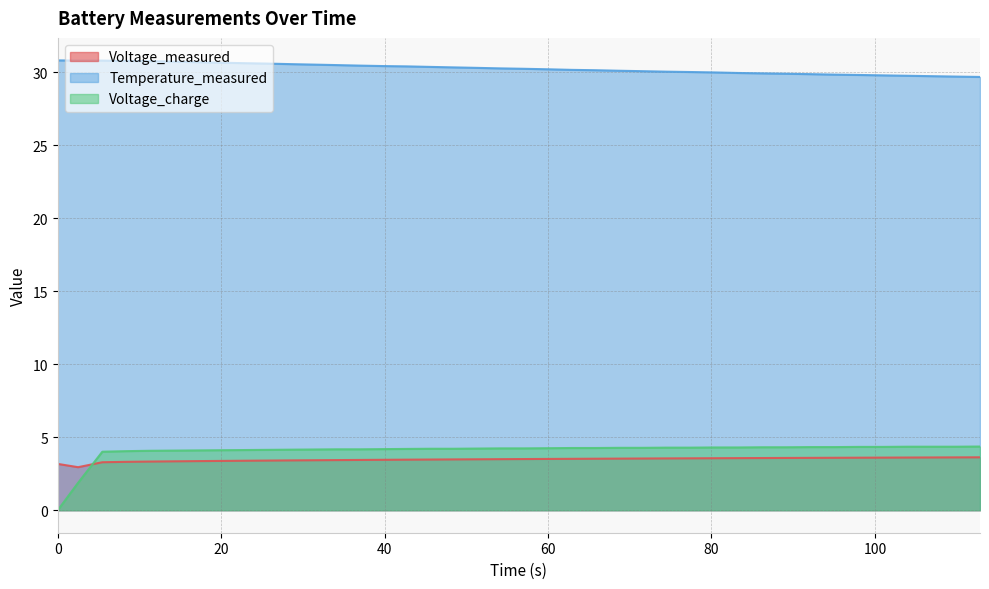

Reading left to right, list all the values displayed in this chart.

Voltage_measured: 3.2	2.9	3.3	3.3	3.3	3.4	3.4	3.4	3.4	3.4	3.4	3.4	3.4	3.4	3.5	3.5	3.5	3.5	3.5	3.5	3.5	3.5	3.5	3.5	3.5	3.5	3.6	3.6	3.6	3.6	3.6	3.6	3.6	3.6	3.6	3.6	3.6	3.6	3.6	3.6
Temperature_measured: 30.8	30.8	30.8	30.8	30.8	30.7	30.7	30.7	30.6	30.6	30.6	30.5	30.5	30.5	30.4	30.4	30.4	30.3	30.3	30.3	30.2	30.2	30.2	30.1	30.1	30.1	30.0	30.0	30.0	30.0	29.9	29.9	29.9	29.8	29.8	29.8	29.8	29.7	29.7	29.7
Voltage_charge: 0.0	1.9	4.0	4.0	4.1	4.1	4.1	4.1	4.1	4.1	4.1	4.2	4.2	4.2	4.2	4.2	4.2	4.2	4.2	4.2	4.2	4.2	4.3	4.3	4.3	4.3	4.3	4.3	4.3	4.3	4.3	4.3	4.3	4.3	4.3	4.3	4.4	4.4	4.4	4.4